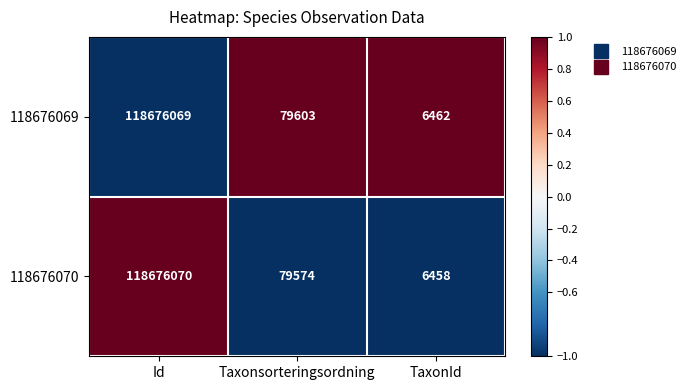

Reading left to right, list all the values displayed in this chart.

118676069: Id=118676069	Taxonsorteringsordning=79603	TaxonId=6462
118676070: Id=118676070	Taxonsorteringsordning=79574	TaxonId=6458